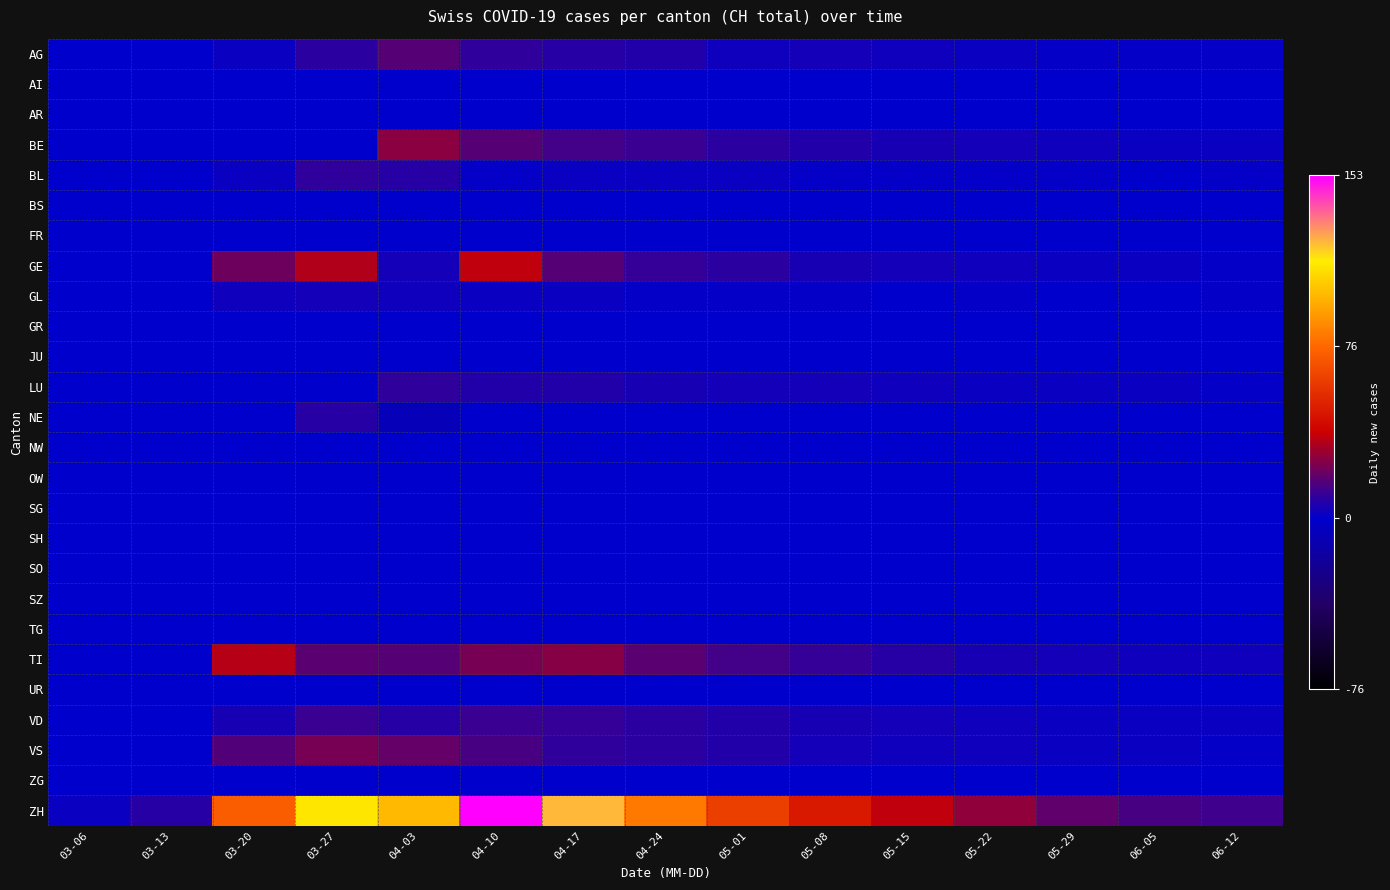

What is the total value across all series at 04-17?

213